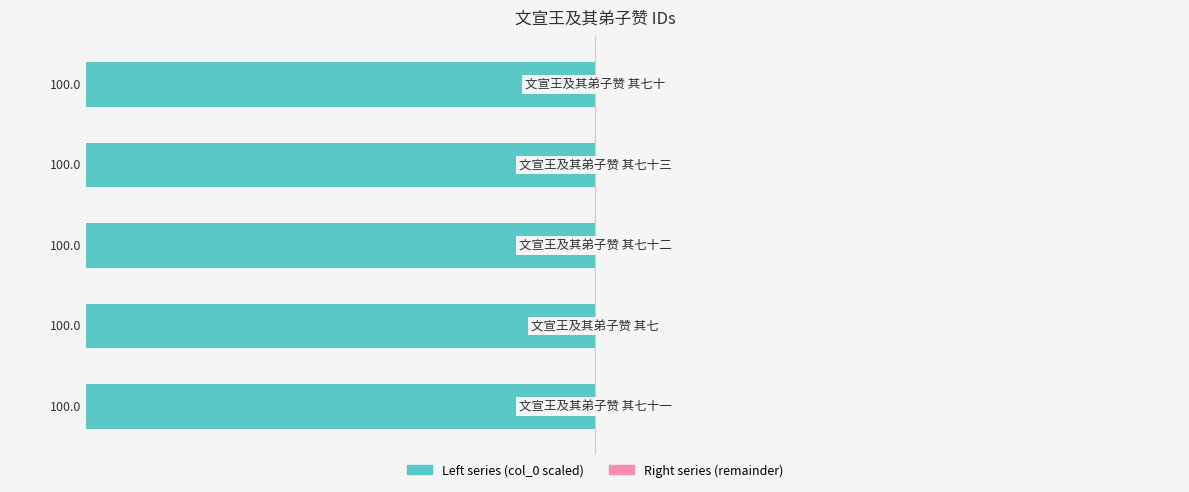

Rank the series at 3 from lowest to highest value.

col_0 (left), col_0 (right)